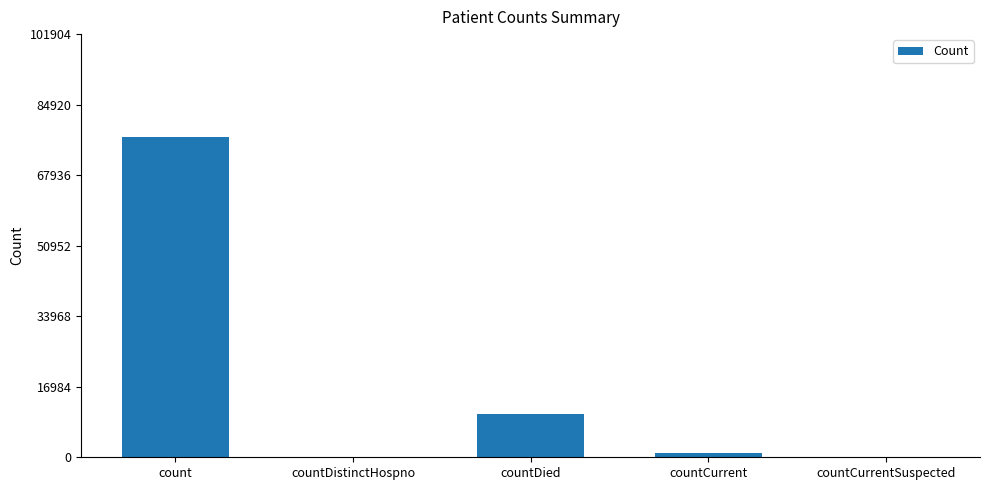

What is the sum of all values?

88689